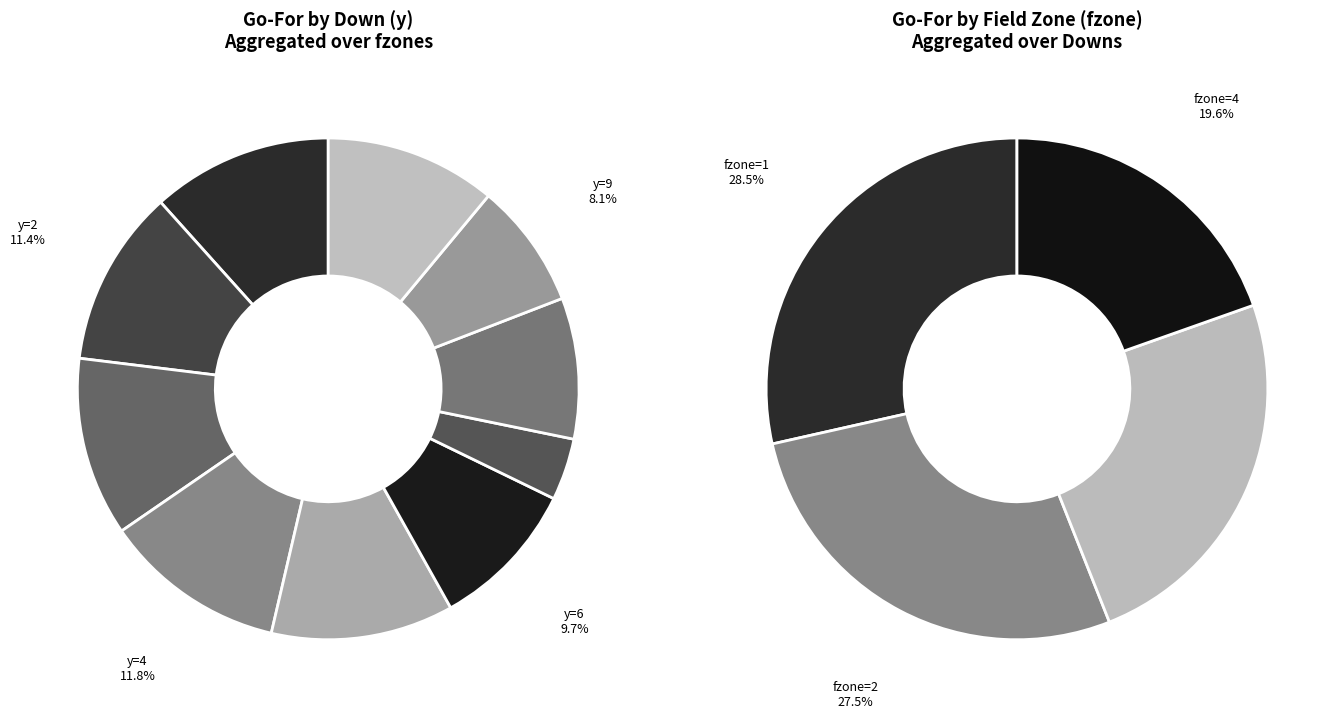

Does y=9 represent more than half of the total?

No